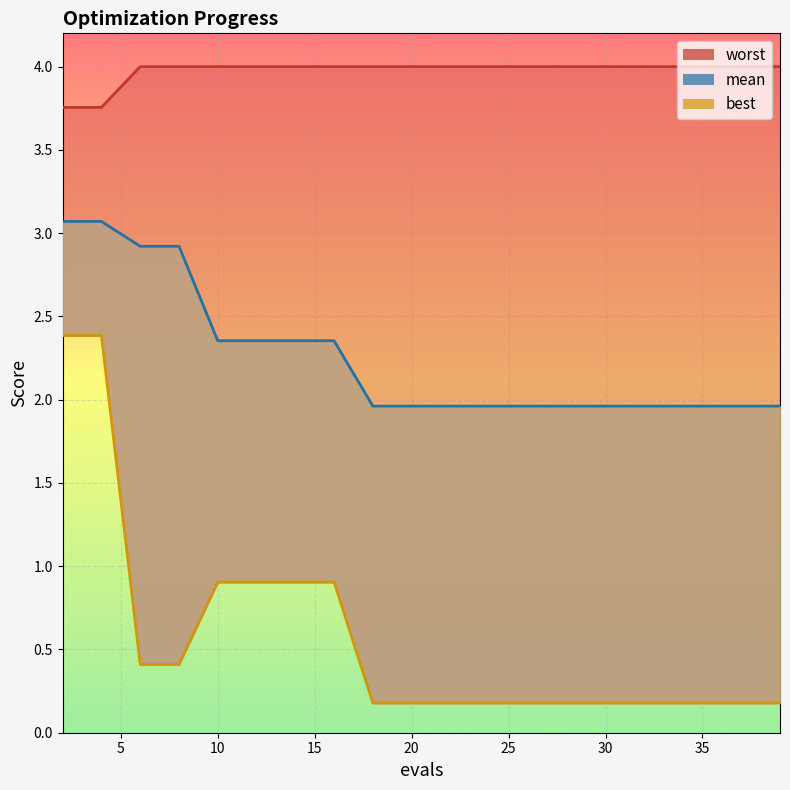

Is it true that mean equals 3.3 at 30?

False